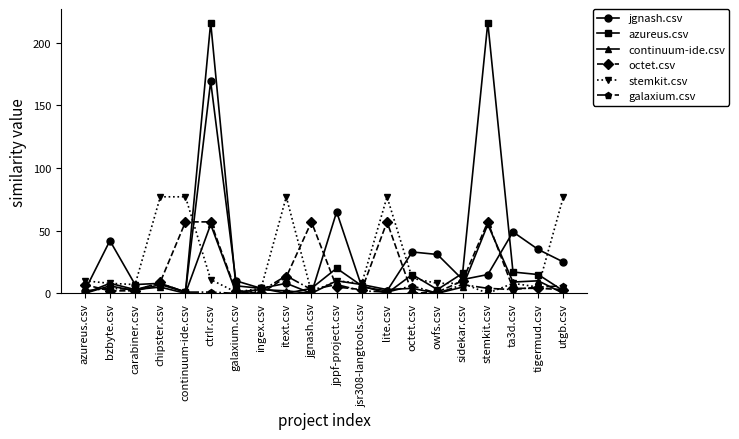

Reading left to right, what are all the values shown in this chart?

jgnash.csv: 2	42	7	8	1	169	10	4	8	0	65	5	2	33	31	11	15	49	35	25
azureus.csv: 0	6	2	7	1	216	6	4	0	4	20	6	0	15	3	16	216	17	15	2
continuum-ide.csv: 0	8	3	5	0	55	1	3	2	0	10	7	3	4	0	5	55	9	10	0
octet.csv: 7	2	2	9	57	57	2	0	13	57	5	3	57	0	1	10	57	4	4	3
stemkit.csv: 10	8	7	77	77	11	1	4	77	1	10	8	77	12	8	8	0	8	5	77
galaxium.csv: 2	4	3	8	1	1	0	2	14	3	7	2	1	6	0	7	4	3	5	6